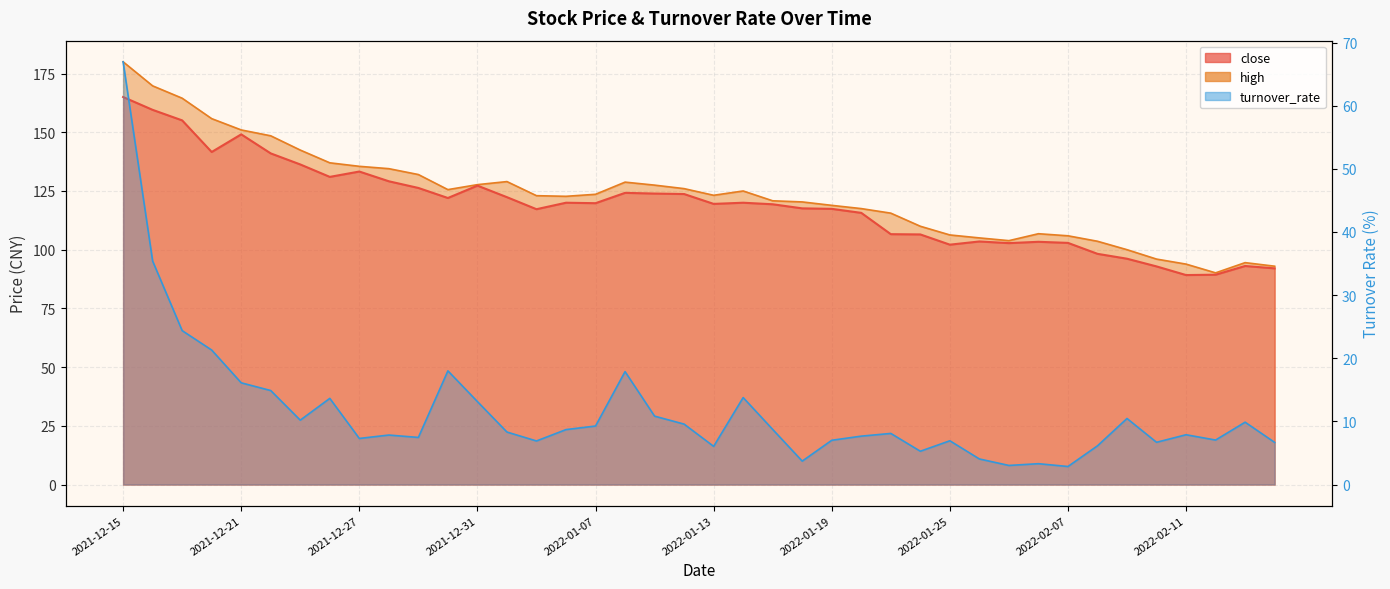

Reading left to right, list all the values displayed in this chart.

close: 165.0	159.5	155.1	141.6	149.1	141.0	136.3	131.0	133.3	129.1	126.3	122.0	127.3	122.4	117.2	120.0	119.8	124.2	123.9	123.7	119.5	120.0	119.3	117.6	117.4	115.7	106.6	106.5	102.1	103.5	102.8	103.4	102.9	98.2	96.2	92.9	89.2	89.3	93.1	92.0
high: 180.0	169.8	164.5	155.8	151.0	148.5	142.4	137.0	135.5	134.5	132.0	125.6	127.7	129.0	123.0	122.7	123.6	128.8	127.5	126.0	123.2	125.0	120.8	120.3	118.9	117.5	115.6	110.0	106.3	105.0	103.8	106.8	105.9	103.6	100.0	96.0	93.9	90.1	94.5	93.0
turnover_rate: 66.9	35.4	24.4	21.3	16.1	14.9	10.2	13.6	7.3	7.8	7.5	18.0	13.1	8.3	6.9	8.7	9.3	17.9	10.8	9.6	6.0	13.8	8.7	3.7	7.0	7.7	8.1	5.3	6.9	4.1	3.0	3.3	2.9	6.1	10.5	6.7	7.9	7.0	9.9	6.7